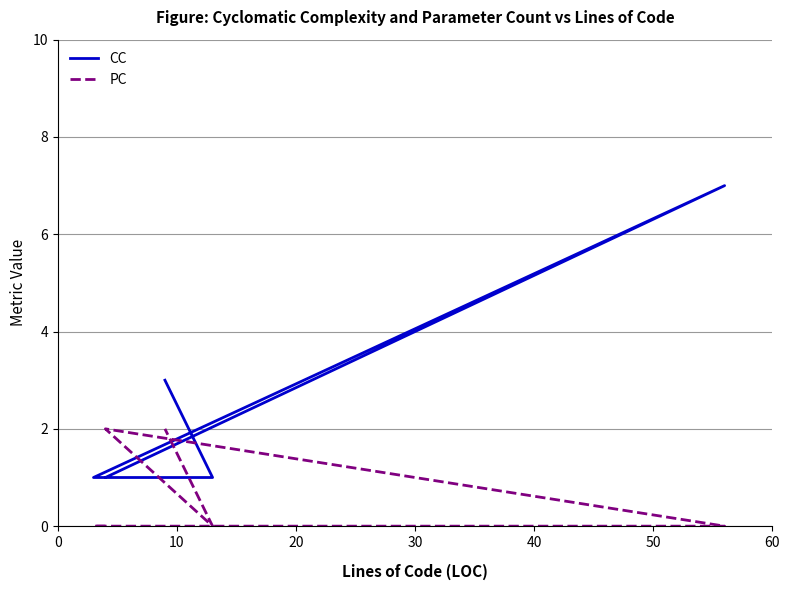

What are all the series names shown in the legend?

CC, PC